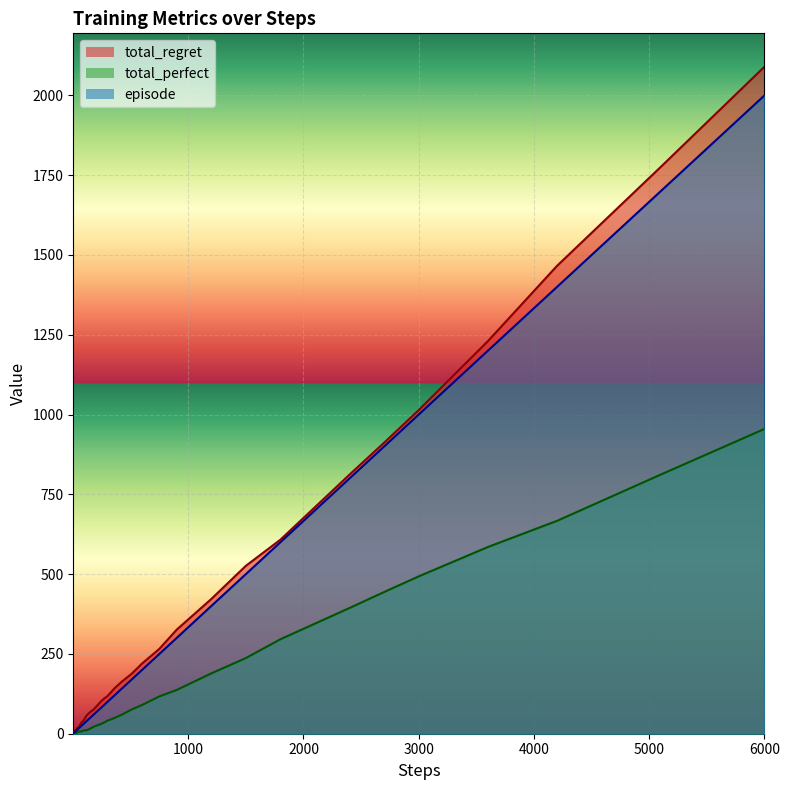

At how many categories does at least one series exceed 1565?

2